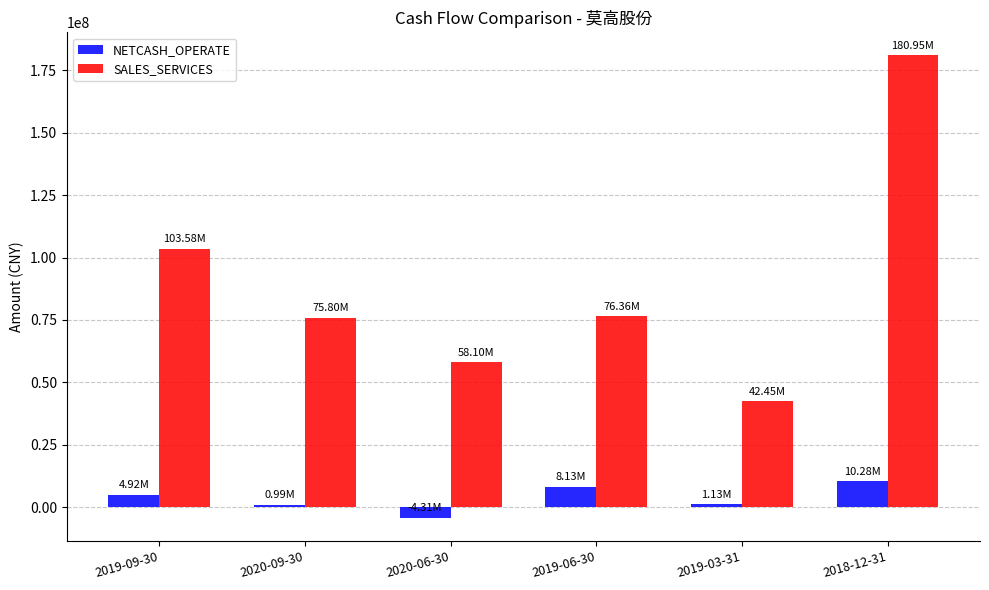

Between 2019-06-30 and 2019-03-31, which series saw the biggest shift?

SALES_SERVICES